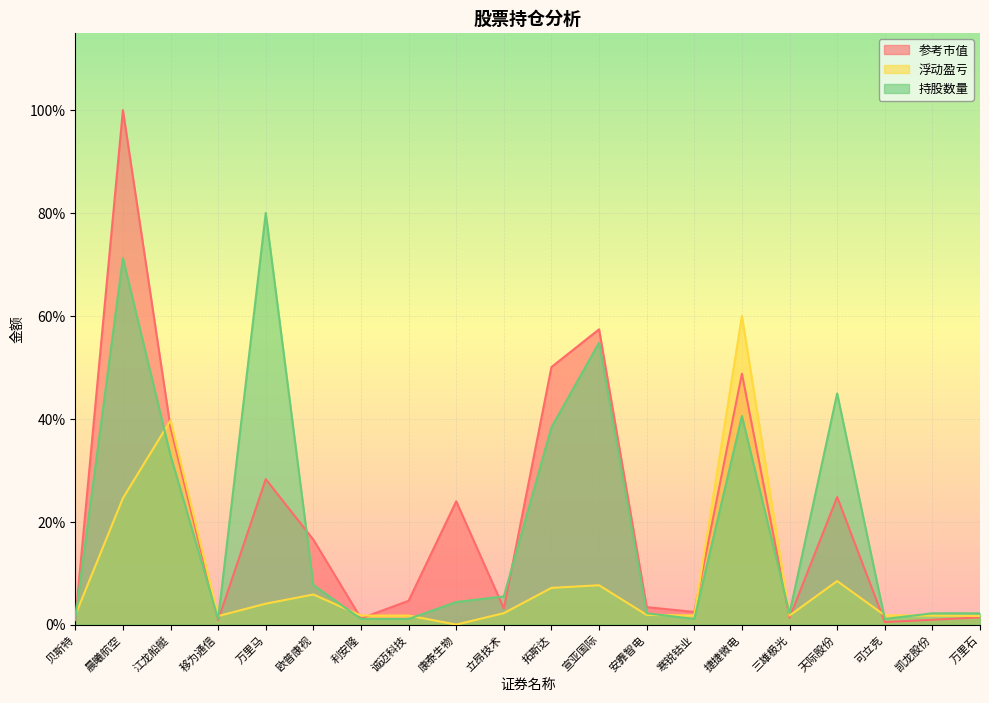

Reading right to left, extract all data points from this chart.

参考市值: 1.4	0.9	0.5	24.8	1.3	48.8	2.5	3.4	57.4	50.1	3.1	24.0	4.6	1.2	16.5	28.3	0.9	38.3	100.0	0.9
浮动盈亏: 1.7	1.7	1.8	8.5	1.8	60.0	1.8	1.9	7.6	7.1	2.2	0.0	1.8	1.8	5.8	4.1	1.7	39.7	24.6	1.8
持股数量: 2.2	2.2	1.1	44.9	2.2	40.5	1.1	2.2	54.8	38.4	5.5	4.4	1.1	1.1	7.7	80.0	1.1	32.9	71.2	1.1